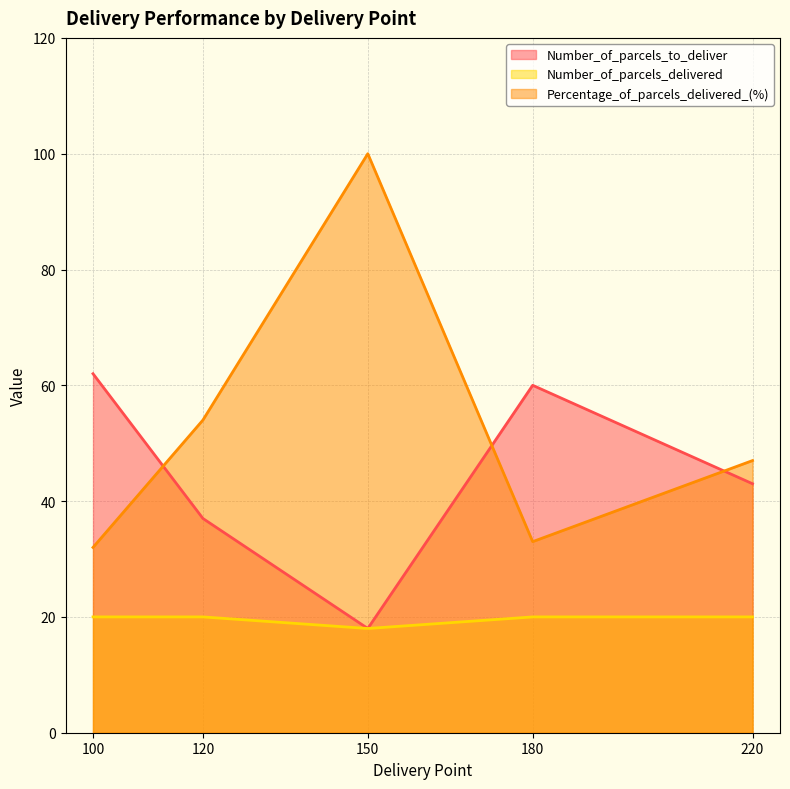

List the series in order of their overall mean, highest first.

Percentage_of_parcels_delivered_(%), Number_of_parcels_to_deliver, Number_of_parcels_delivered